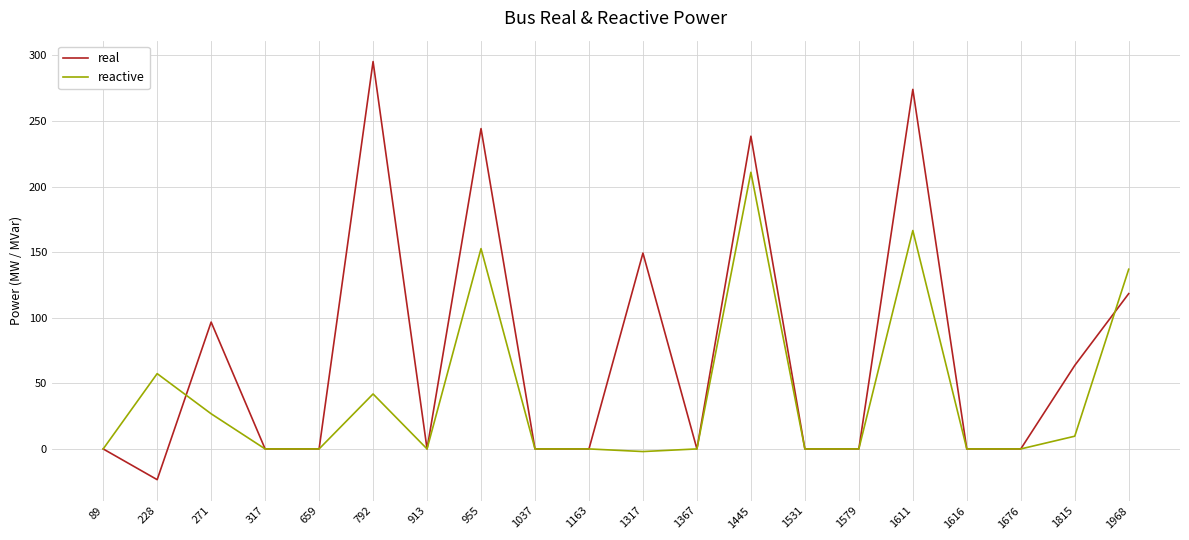

Which series has the widest spread of values?

real